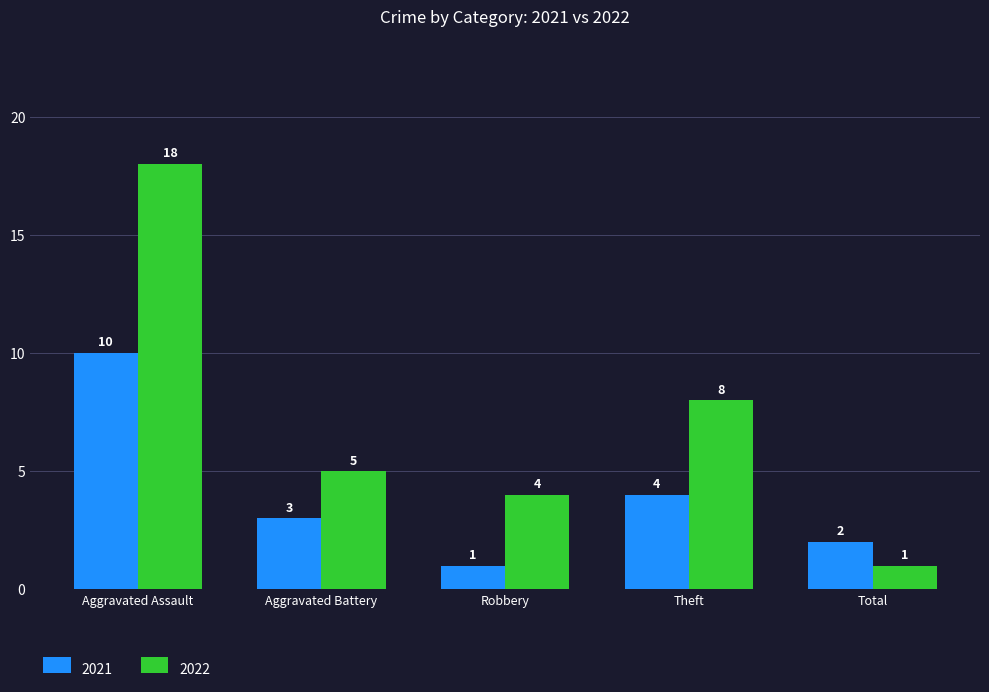

Reading right to left, list all the values displayed in this chart.

2021: 2	4	1	3	10
2022: 1	8	4	5	18